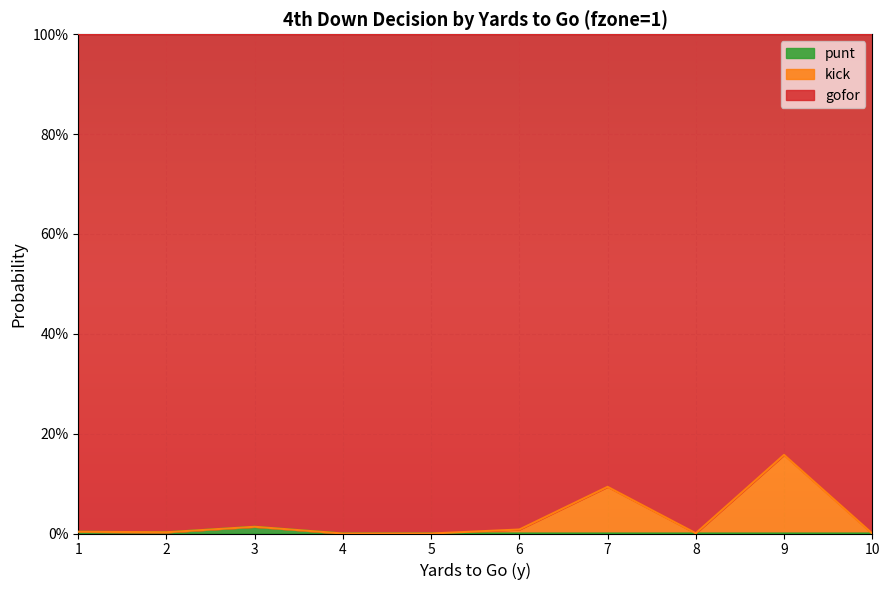

True or false: punt and gofor intersect in this chart.

False